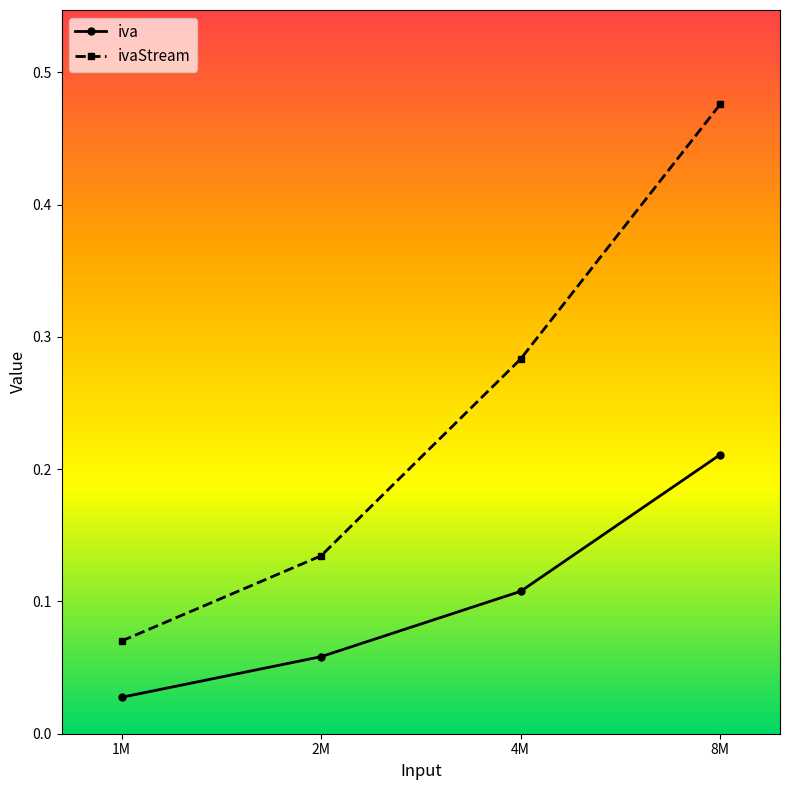

What position from the left is 2M?

2